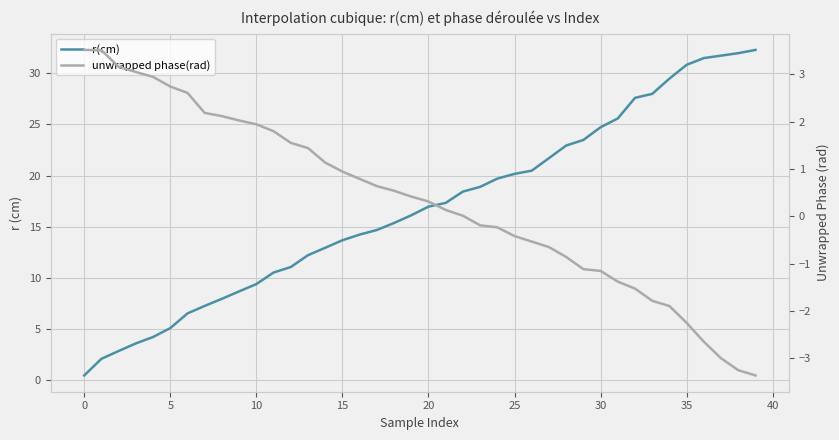

True or false: unwrapped phase(rad) has more than 1 interior local peaks.

False